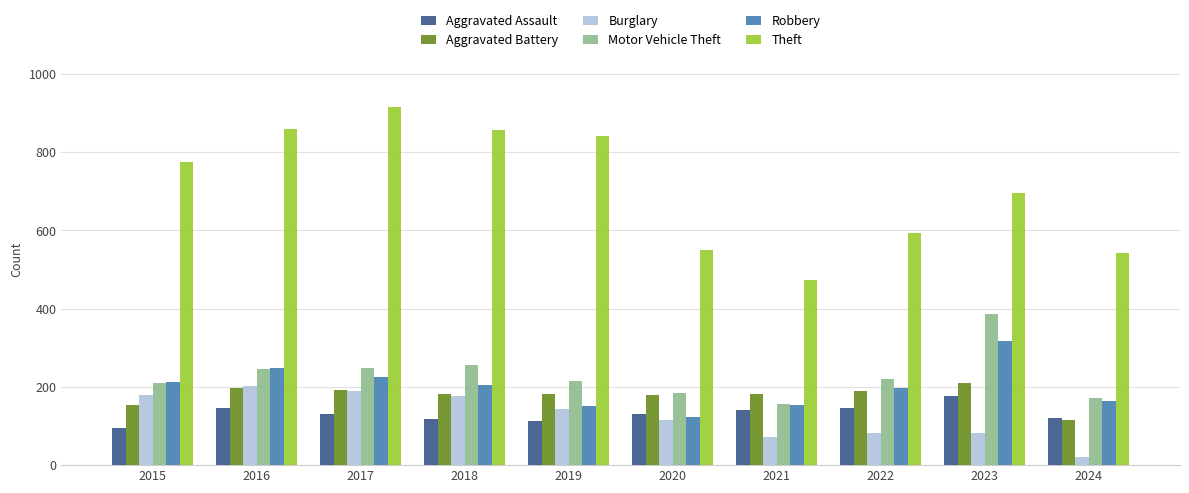

What is the difference between the highest and lowest values at 2022?

510